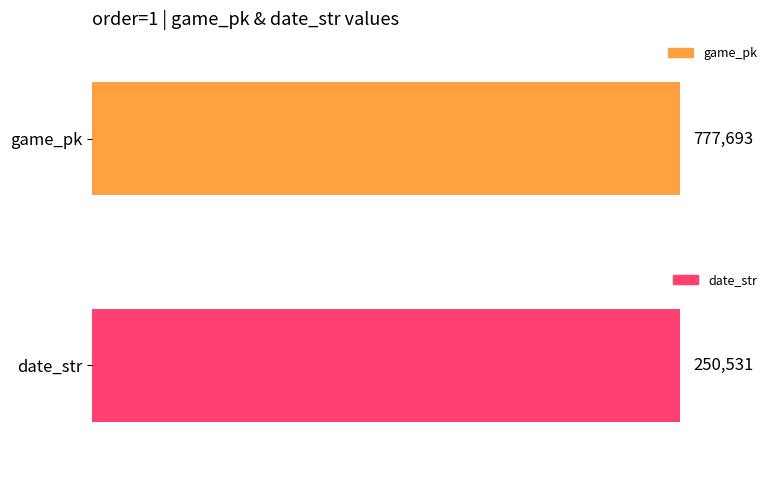

Which series has the largest total across all categories?

game_pk